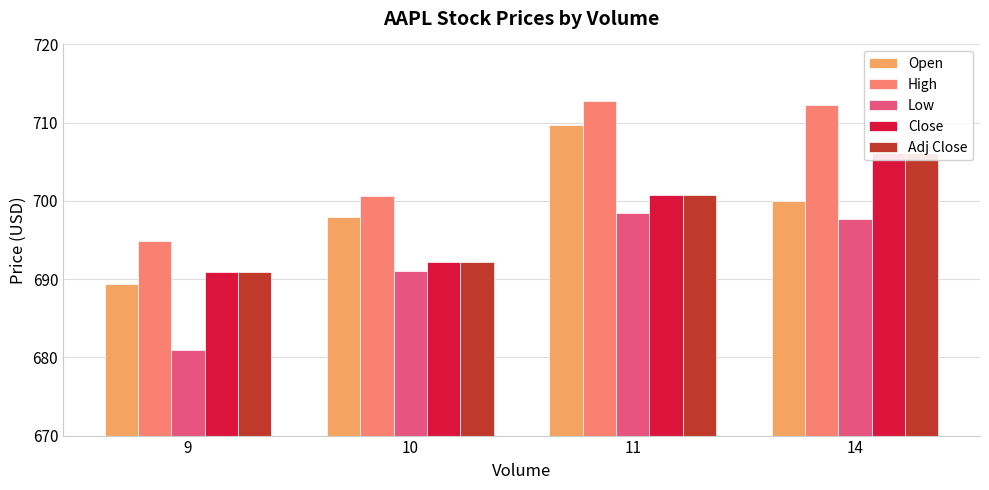

Rank the series by their maximum value, from highest to lowest.

High, Open, Close, Adj Close, Low